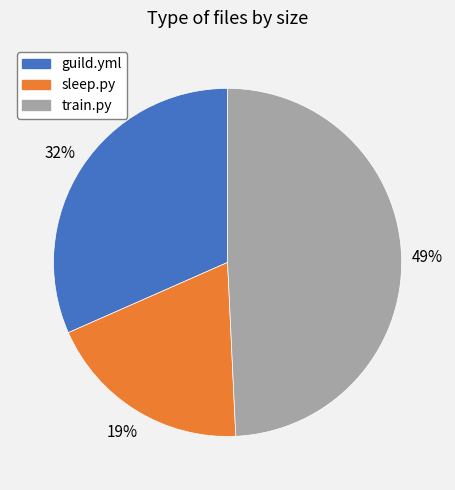

How many slices are in this pie chart?

3